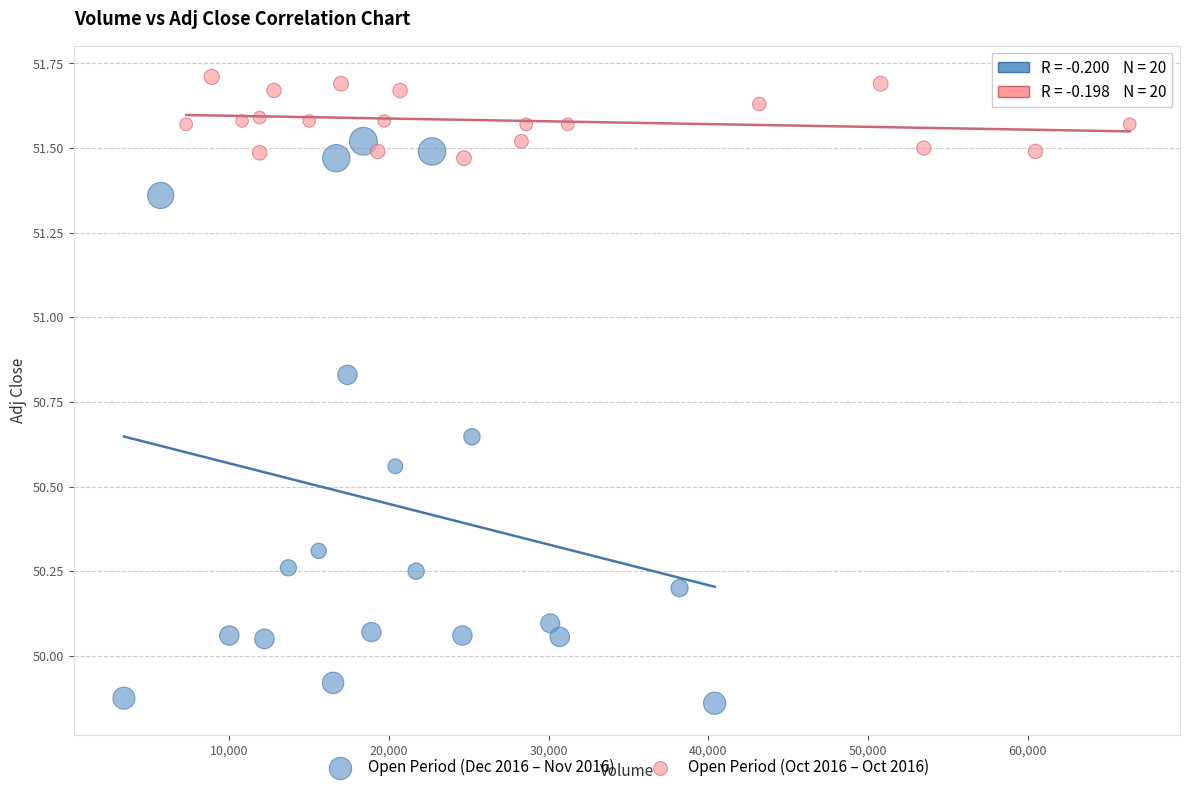

Which series reaches the maximum Y coordinate?

Open Period (Oct 2016 – Oct 2016)